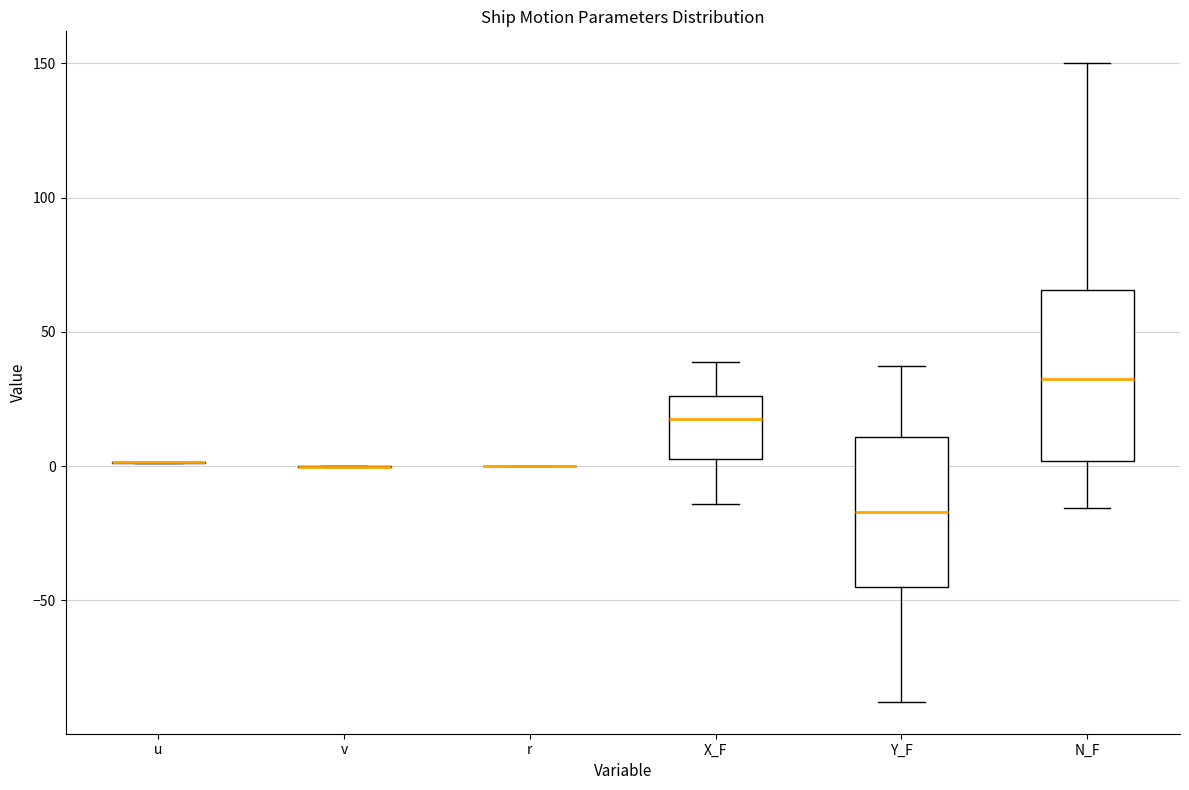

Reading left to right, transcribe this box plot: for each box, give where its median line is, the range the box spans, and where its two whiskers end, as read against the y-axis. The values are not printed on the chart, so give them approximately, as read against the axis.

u: box collapsed to a line at 0, whiskers 0 to 0
v: box collapsed to a line at 0, whiskers 0 to 0
r: box collapsed to a line at 0, whiskers 0 to 0
X_F: median 20, box 5 to 25, whiskers -15 to 40
Y_F: median -15, box -45 to 10, whiskers -90 to 35
N_F: median 35, box 0 to 65, whiskers -15 to 150